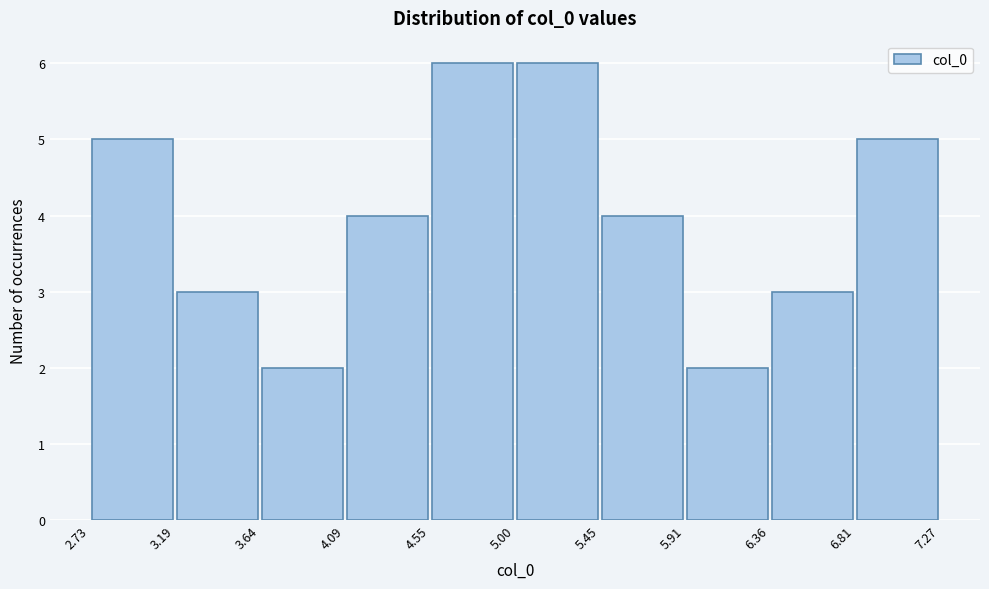

Reading left to right, list every bar in this chart as the range it spans on the x-axis followed by its height. The values are not printed on the chart, so give them approximately, as read against the axis.

2.73 to 3.19: 5
3.19 to 3.64: 3
3.64 to 4.09: 2
4.09 to 4.55: 4
4.55 to 5.00: 6
5.00 to 5.45: 6
5.45 to 5.91: 4
5.91 to 6.36: 2
6.36 to 6.81: 3
6.81 to 7.27: 5